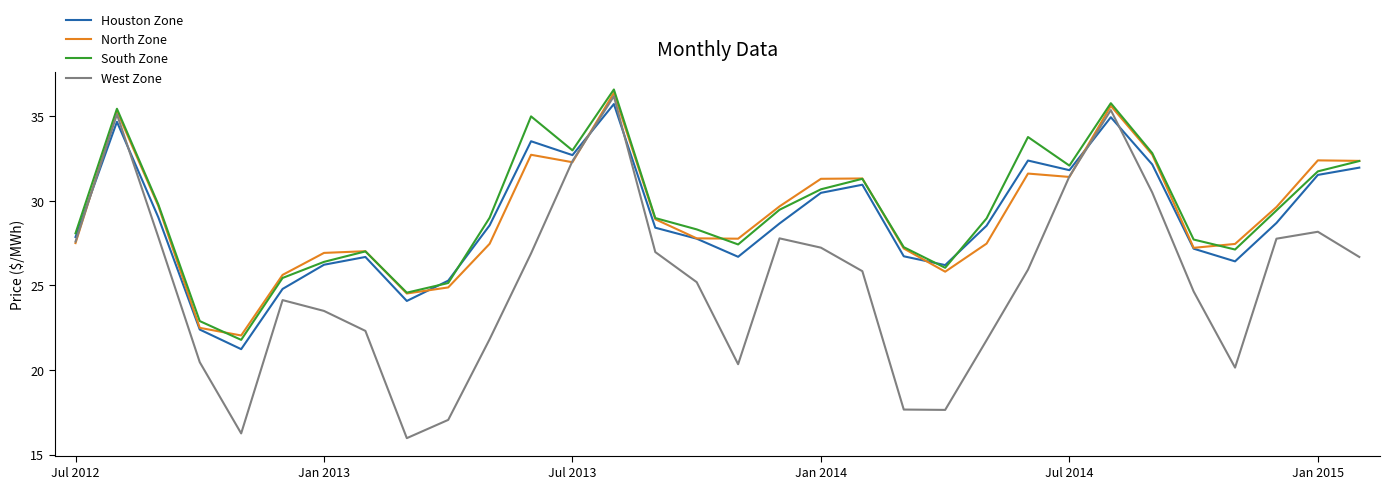

True or false: Houston Zone and West Zone intersect in this chart.

True